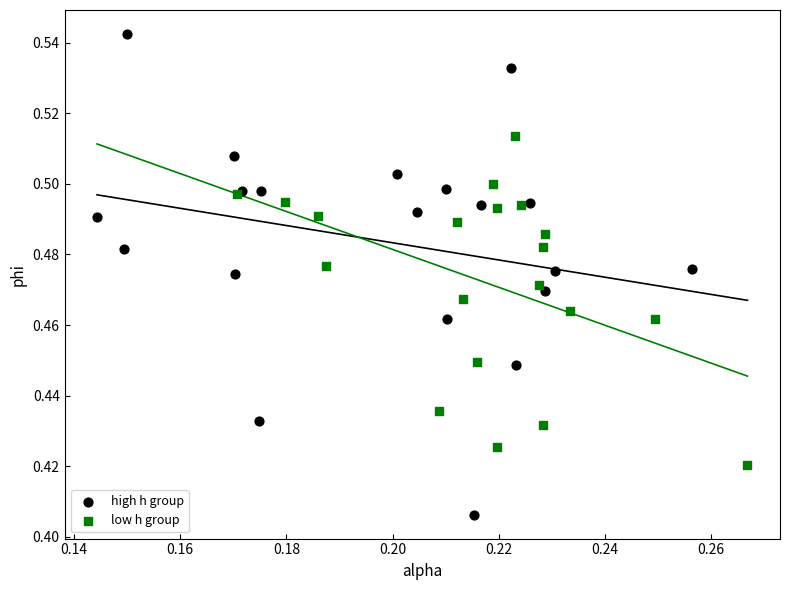

Which series has the widest spread of Y values?

high h group